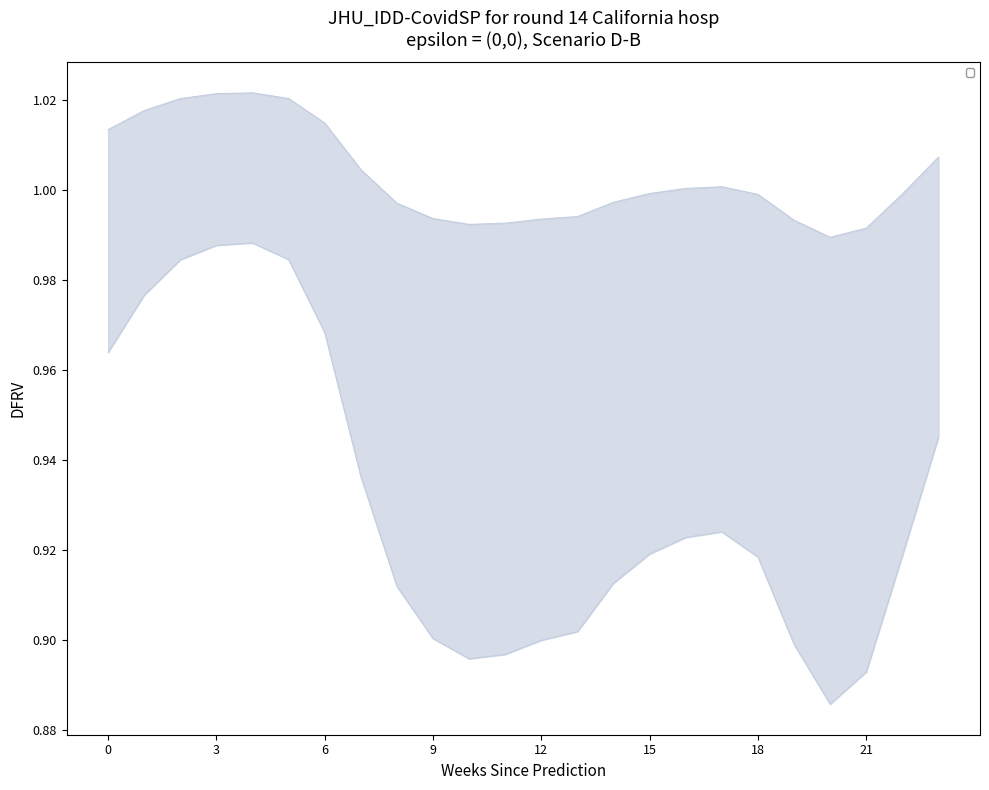

Between 19 and 11, which is larger?

19